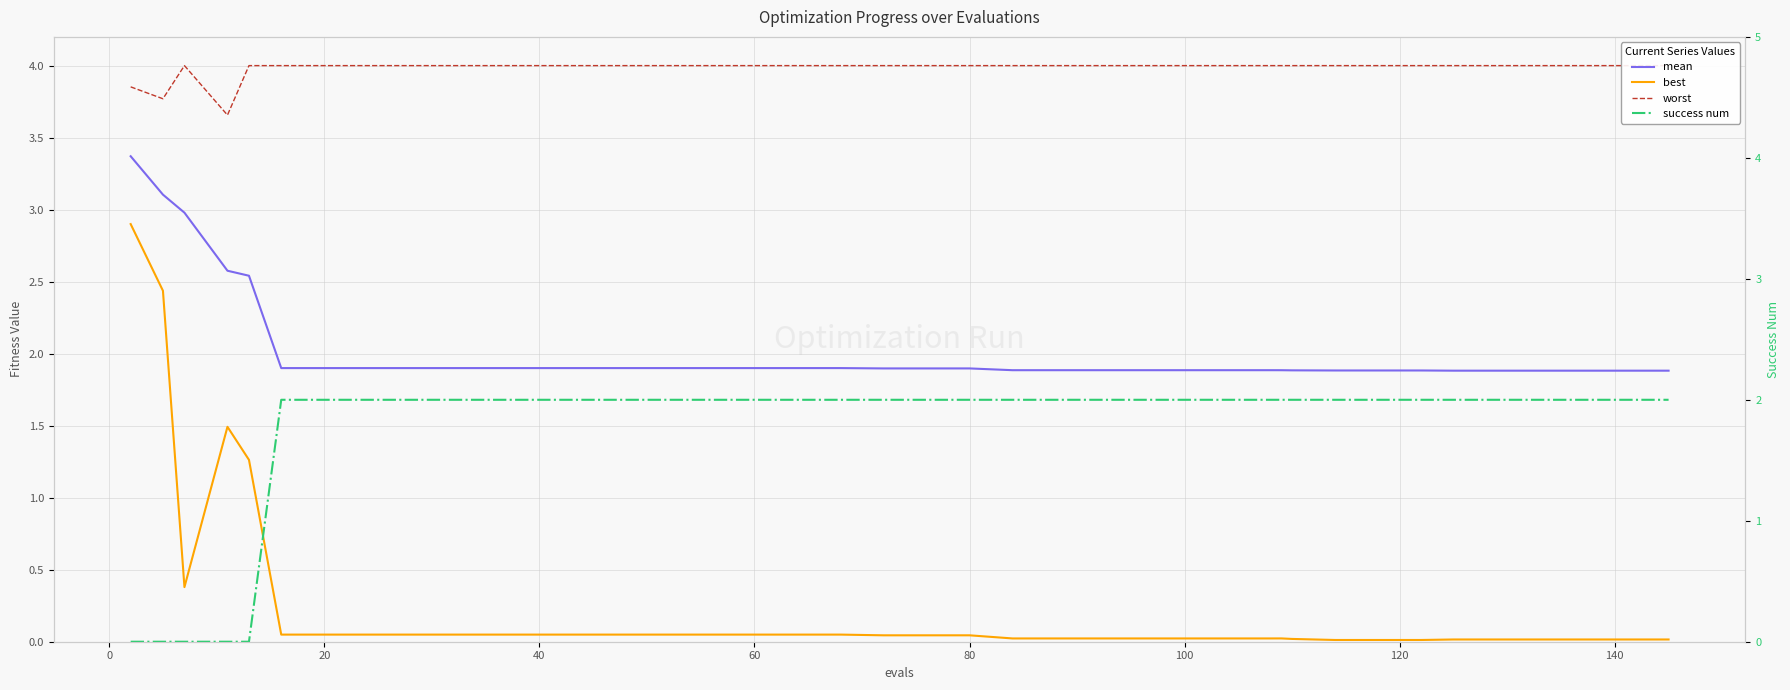

Which series has the widest spread of values?

best